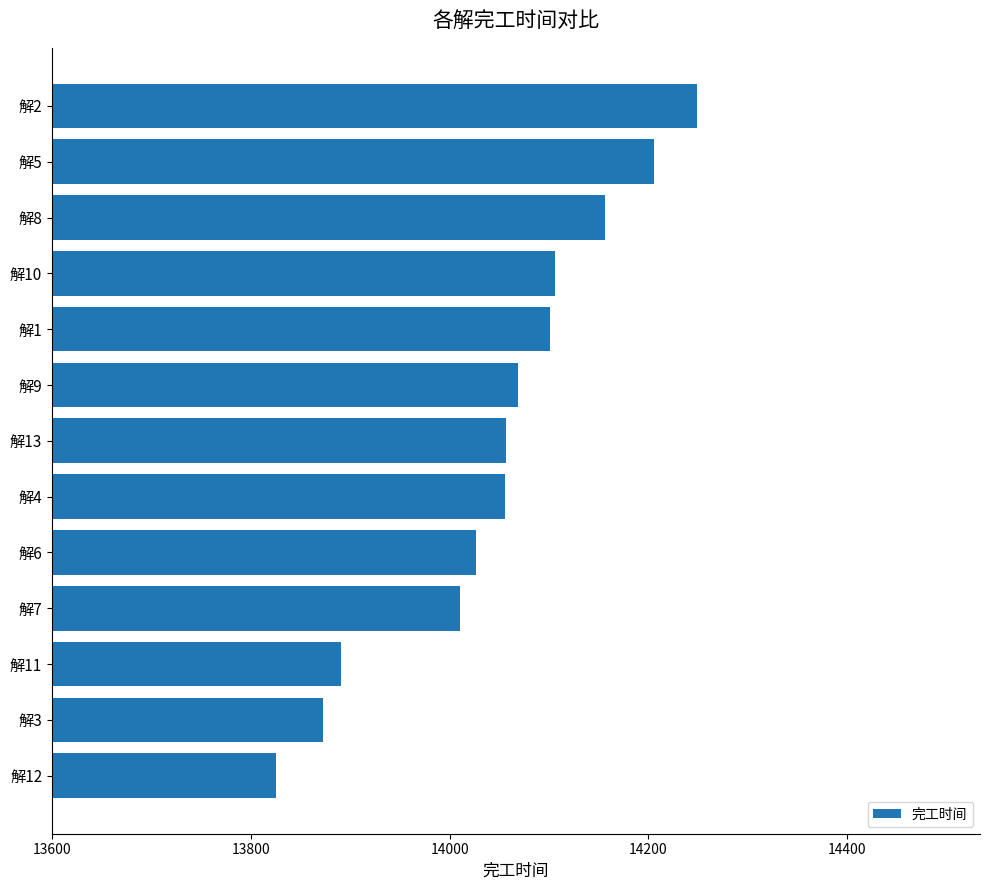

Read the value at 解13.

14057.0